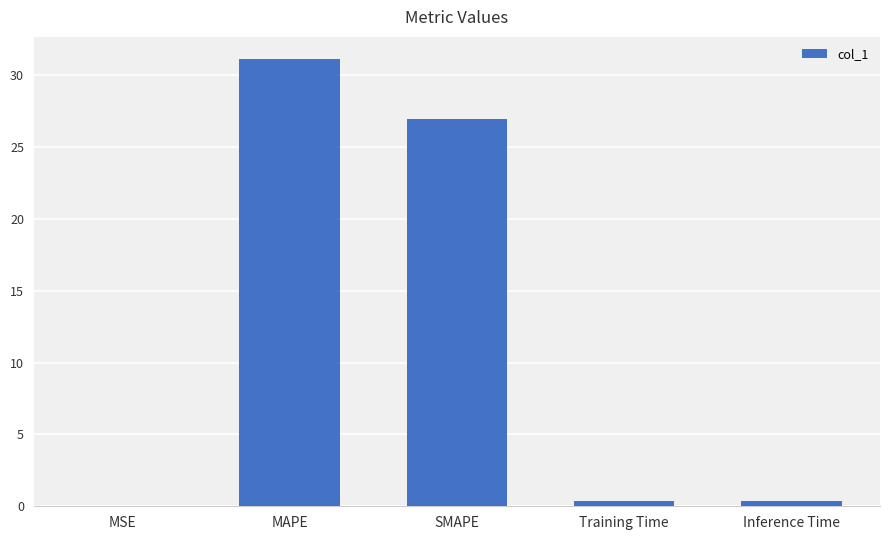

What is the sum of all values?

58.8